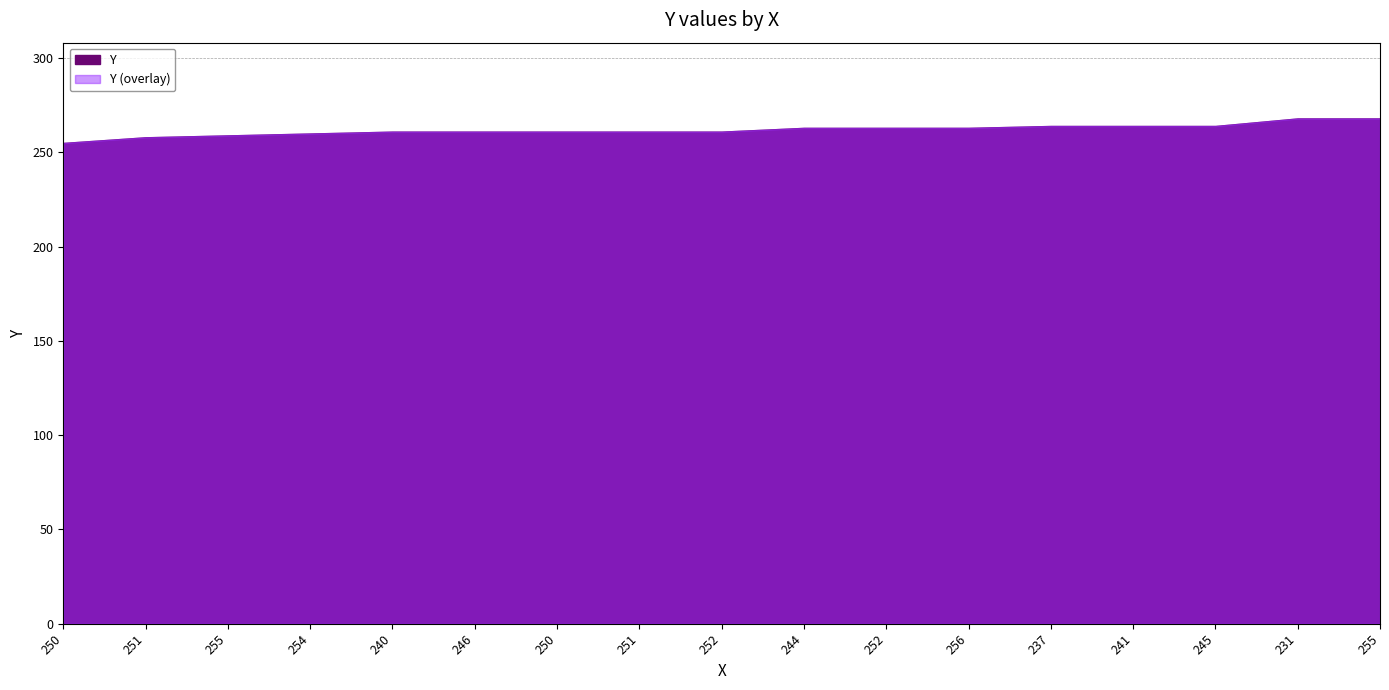

What is the difference between the second highest and second lowest values?

10